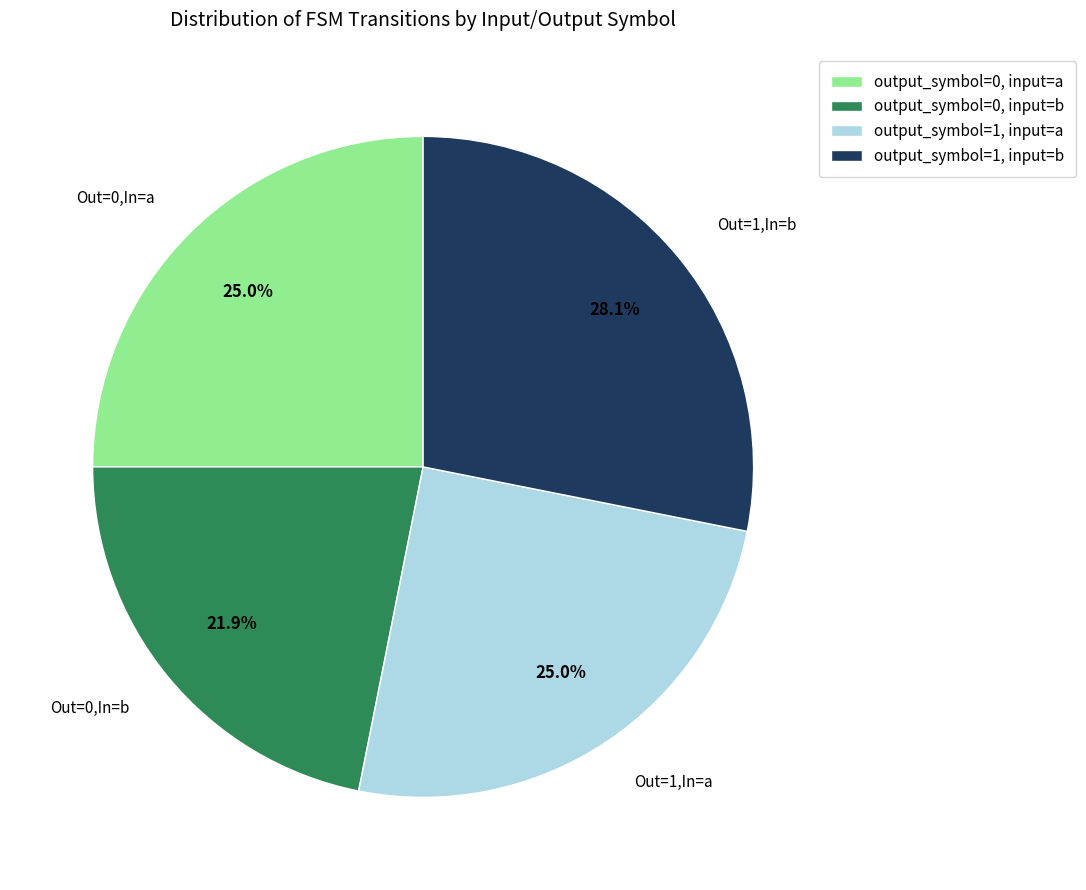

Which slice is the smallest?

output_symbol=0, input=b